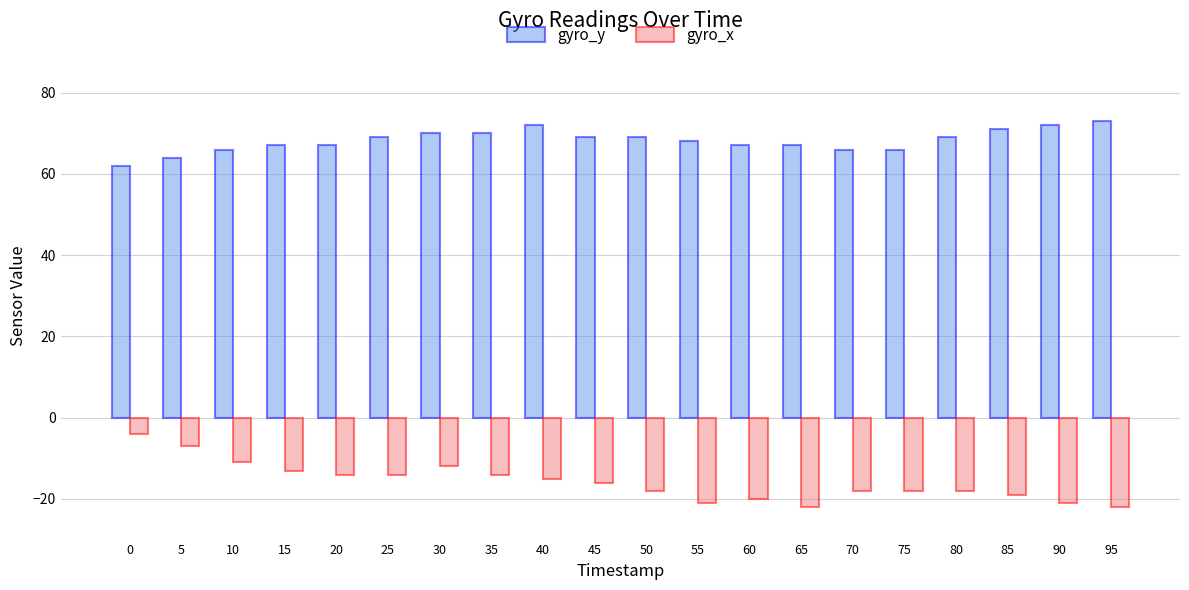

How many values in the gyro_y series are below 69?

10